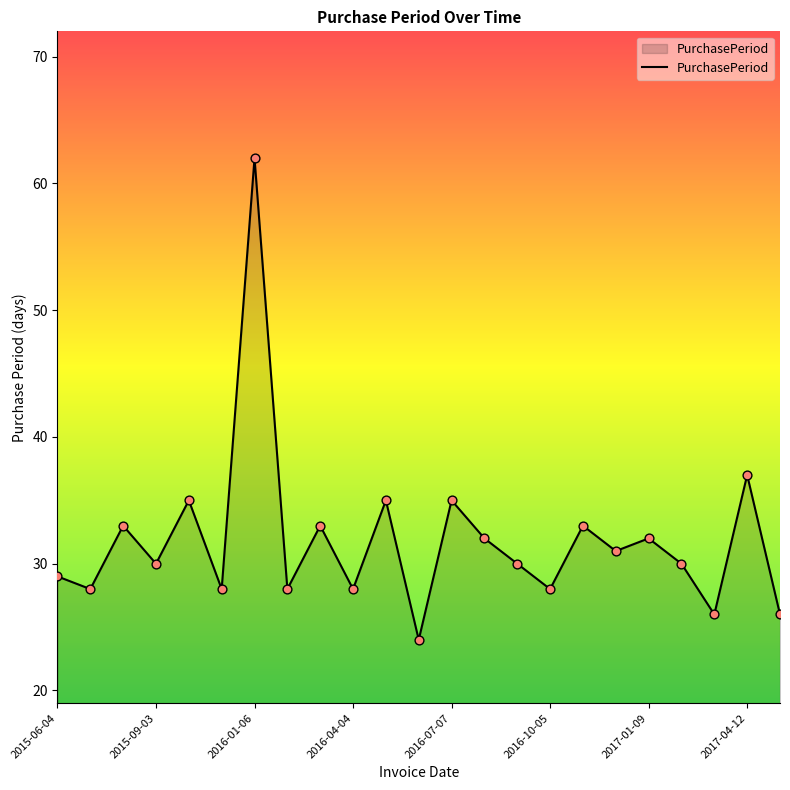

What is the minimum value shown in the chart?

24